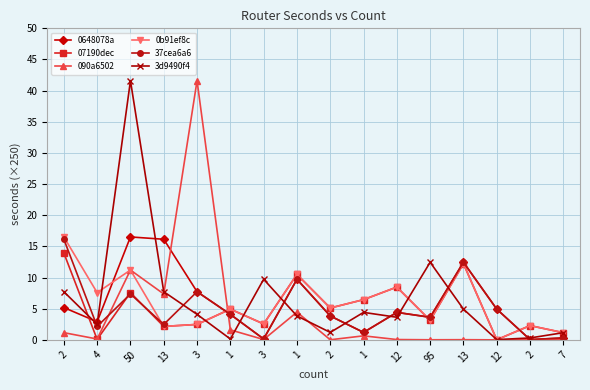

What is the difference between the highest and lowest values at 12?

8.4